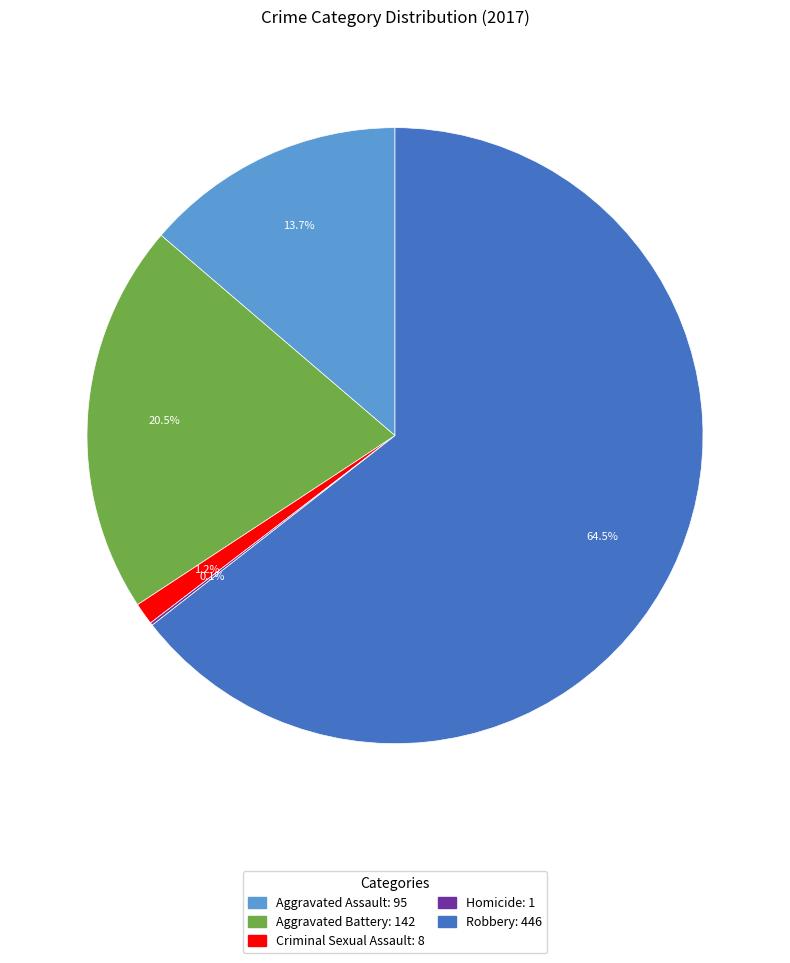

What percentage do Aggravated Assault and Robbery together represent?

78.2%